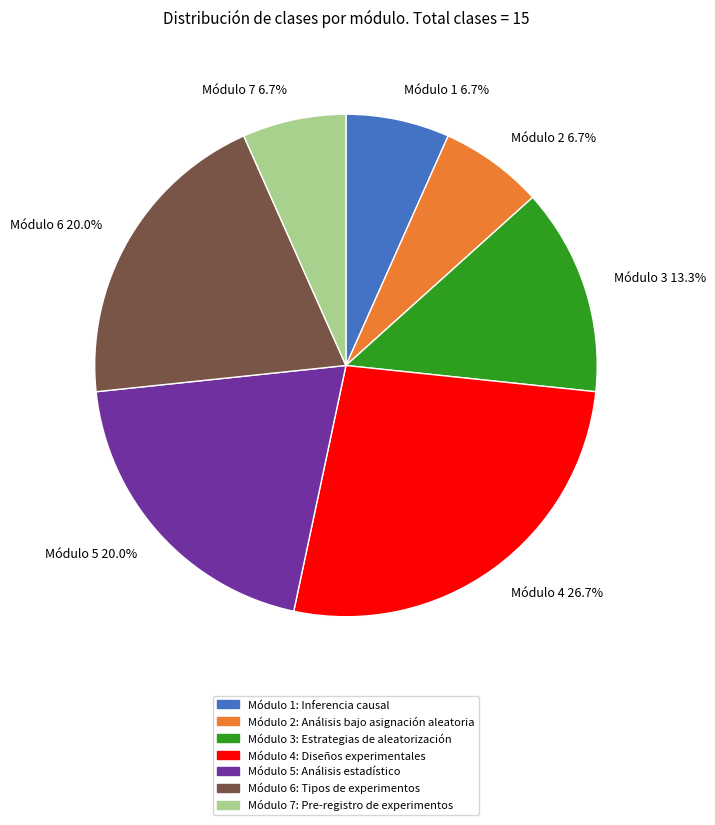

Which category has the biggest portion of the pie?

Módulo 4 26.7%